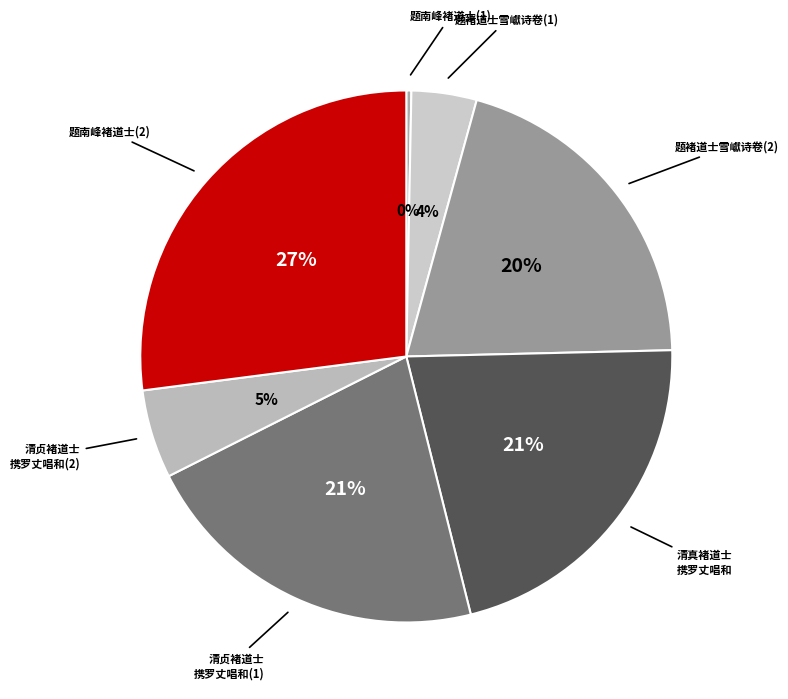

Count the number of slices in the pie.

7